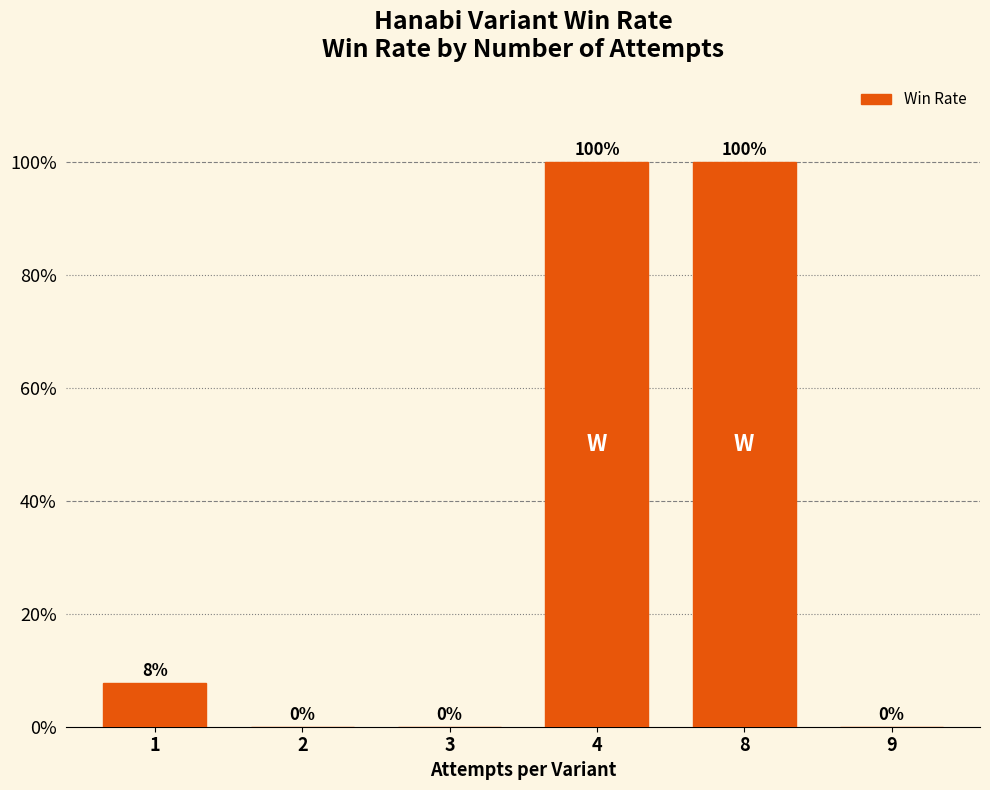

Are the bars horizontal?

No